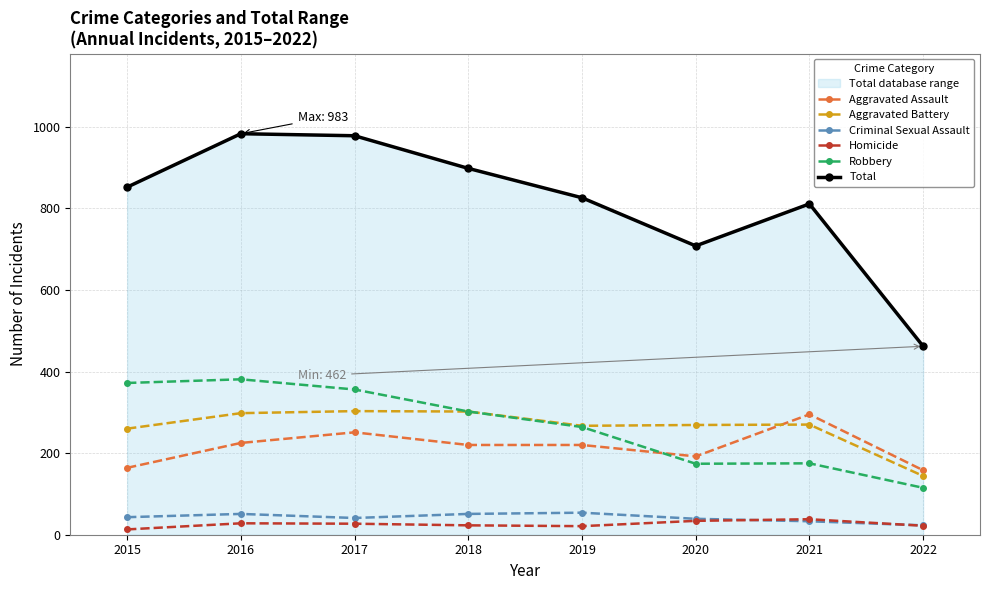

What is the value of the Total point at the 3rd from the left?

978